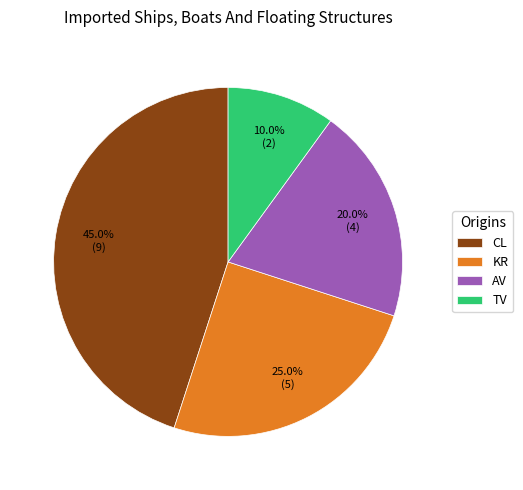

Is it true that AV is 1% of the pie?

False